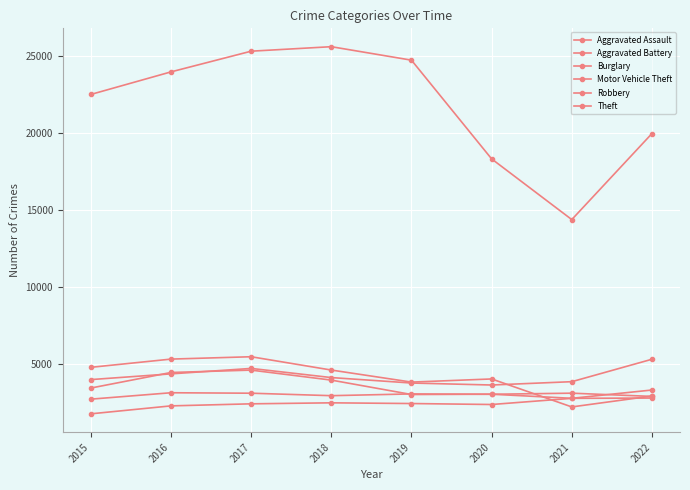

The value of Burglary at 2021 is 2239. True or false?

True